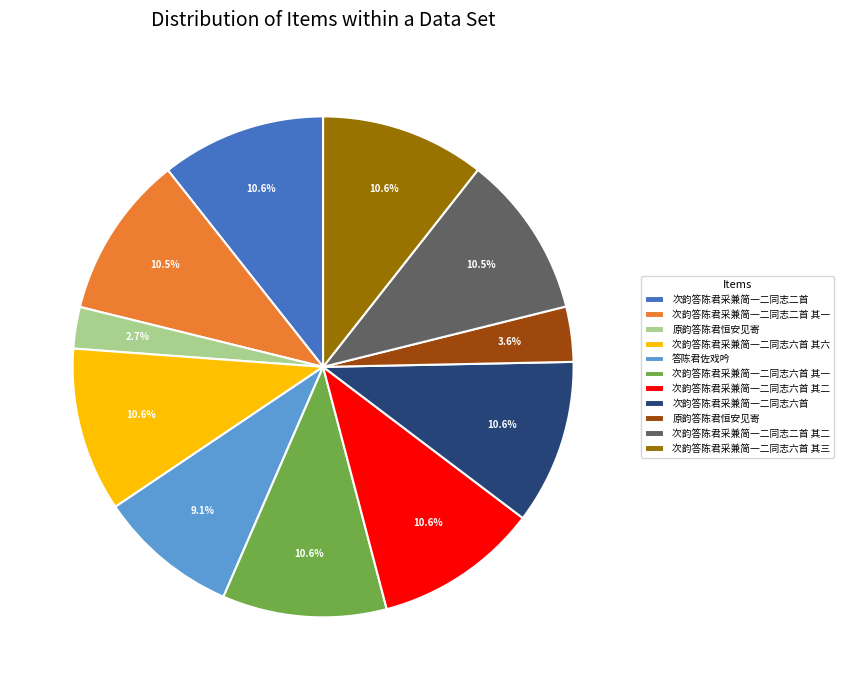

Does any single category account for the majority?

No